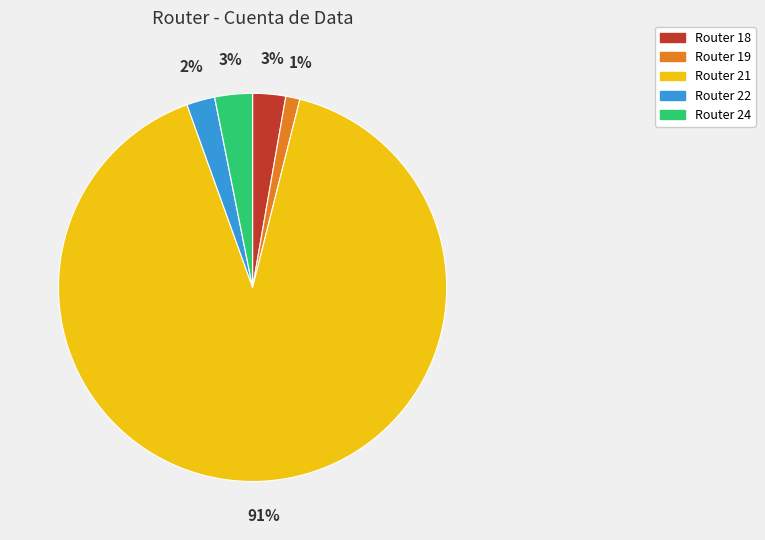

Is there a majority slice in this chart?

Yes